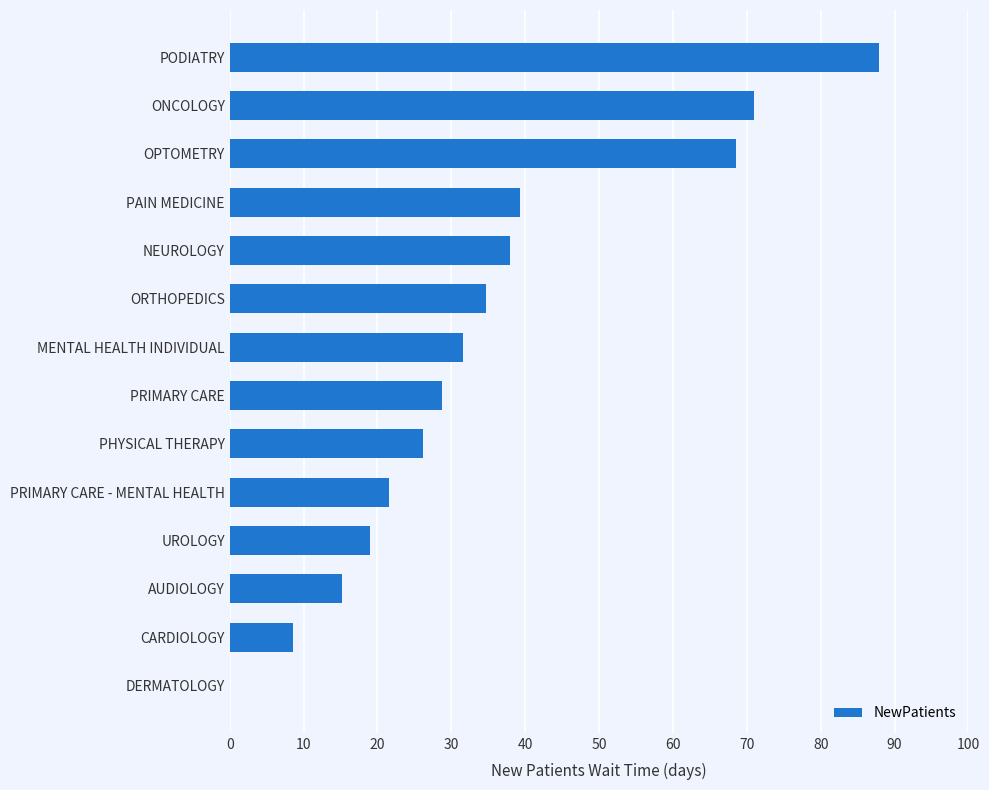

What value does the data have at MENTAL HEALTH INDIVIDUAL?

31.6